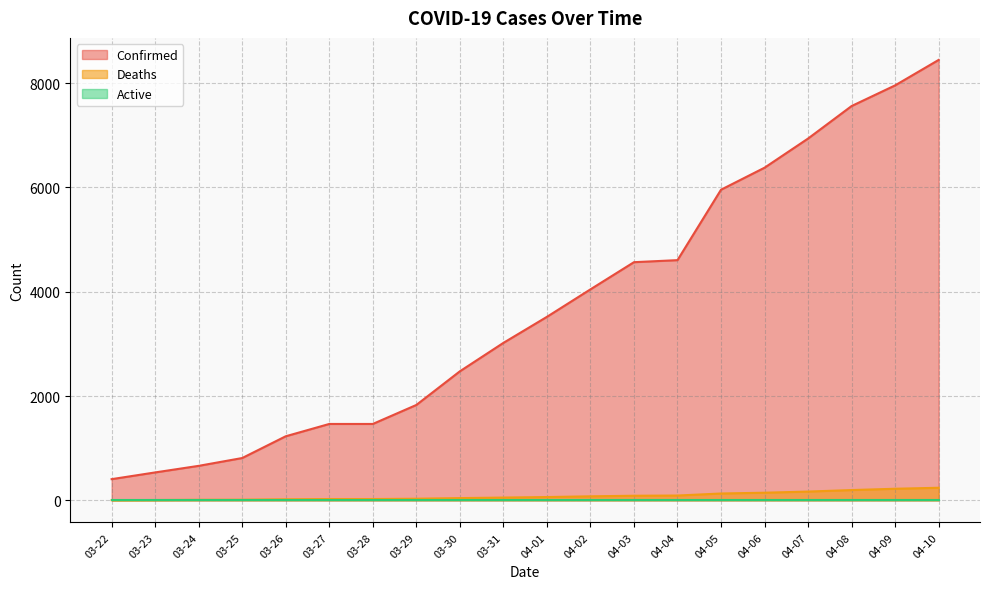

What is the sum of the Confirmed values at 04-02 and 04-05?

10000